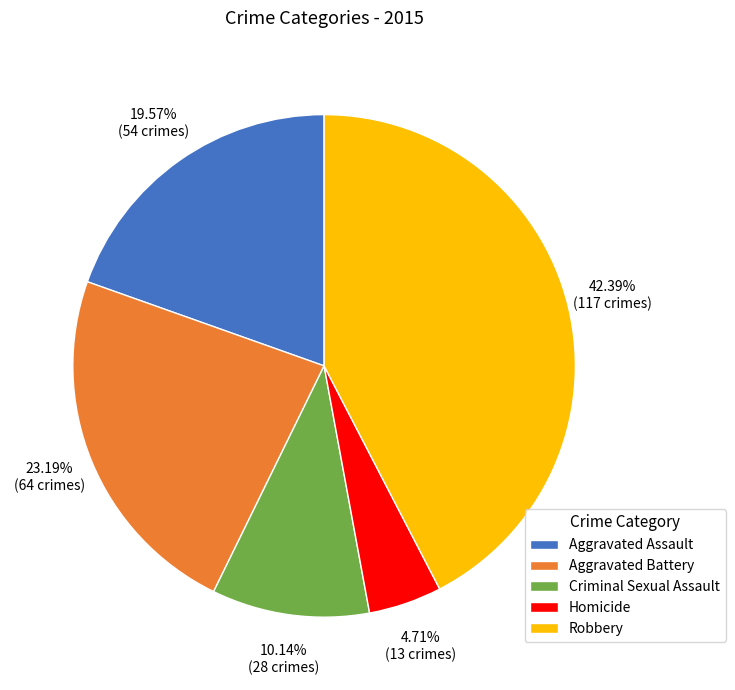

To the nearest percent, what is the average slice percentage?

20%